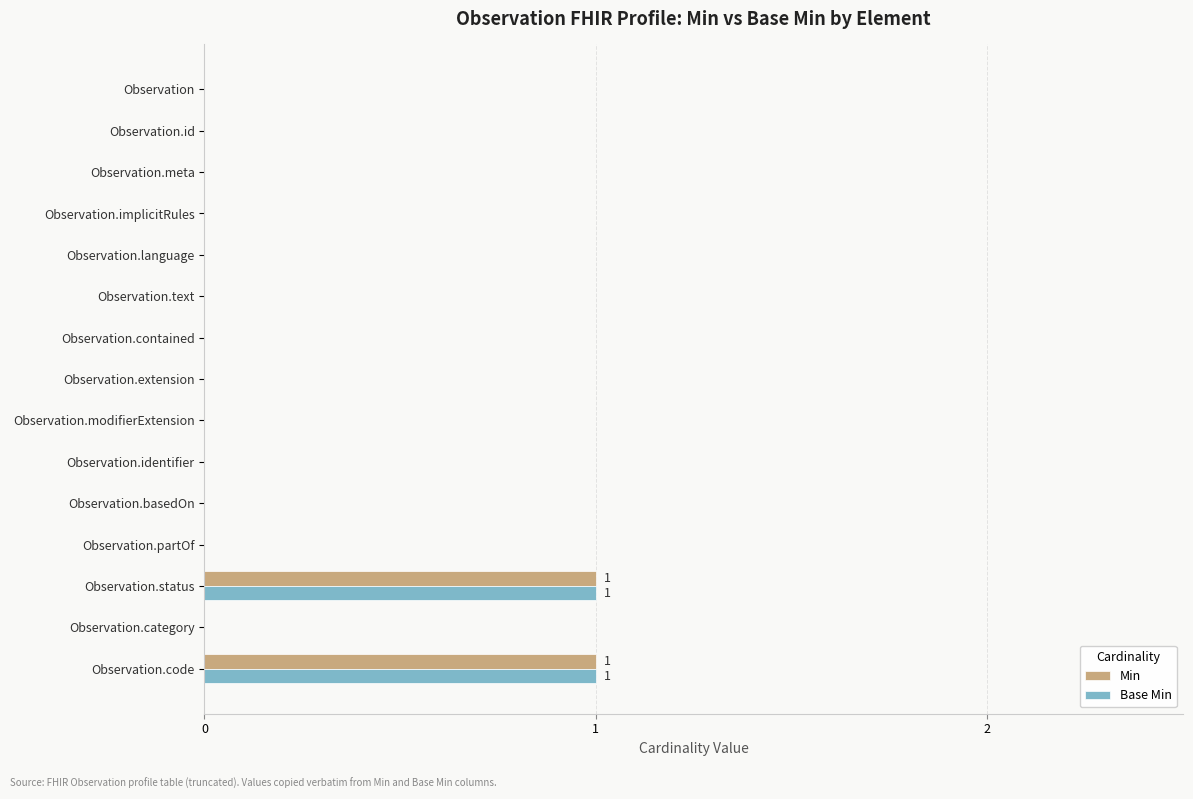

Is it true that Base Min equals 1 at Observation.status?

True